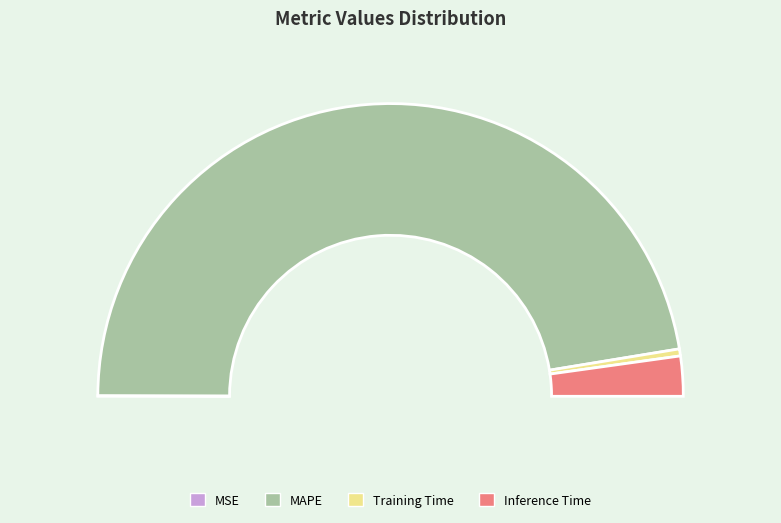

To the nearest percent, what percentage of the pie is Inference Time?

4%